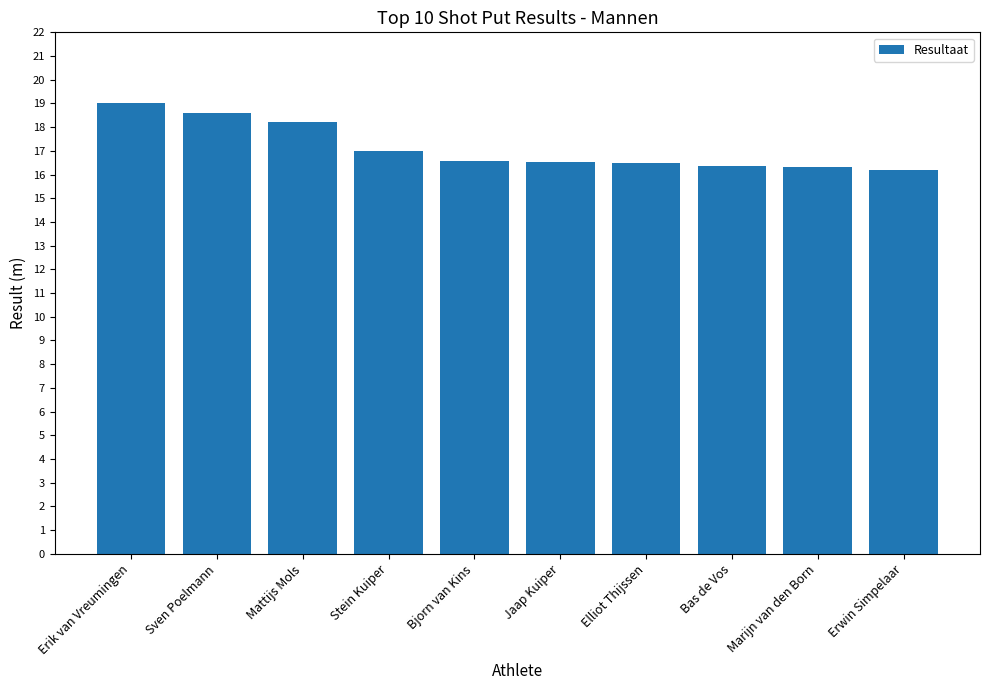

What is the ratio of the value at Bjorn van Kins to the value at Jaap Kuiper?

1.0